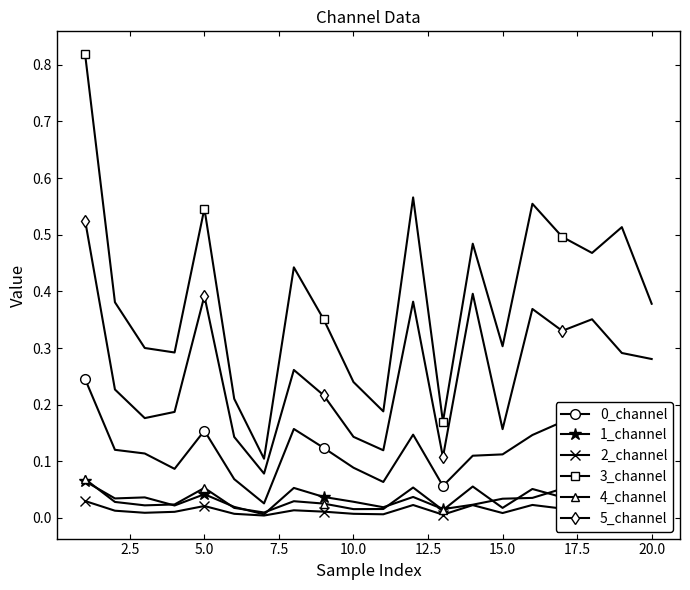

Count the 1_channel values in the range 0 to 1.

20